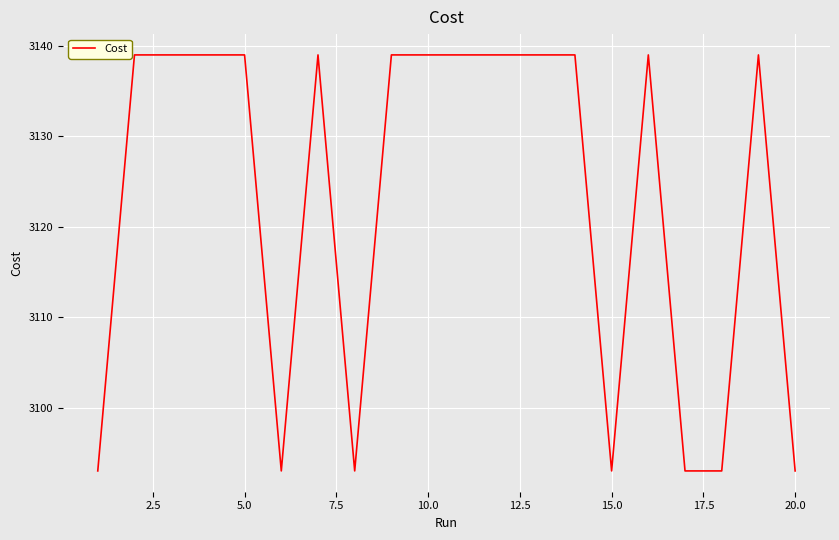

What is the minimum value shown in the chart?

3093.0